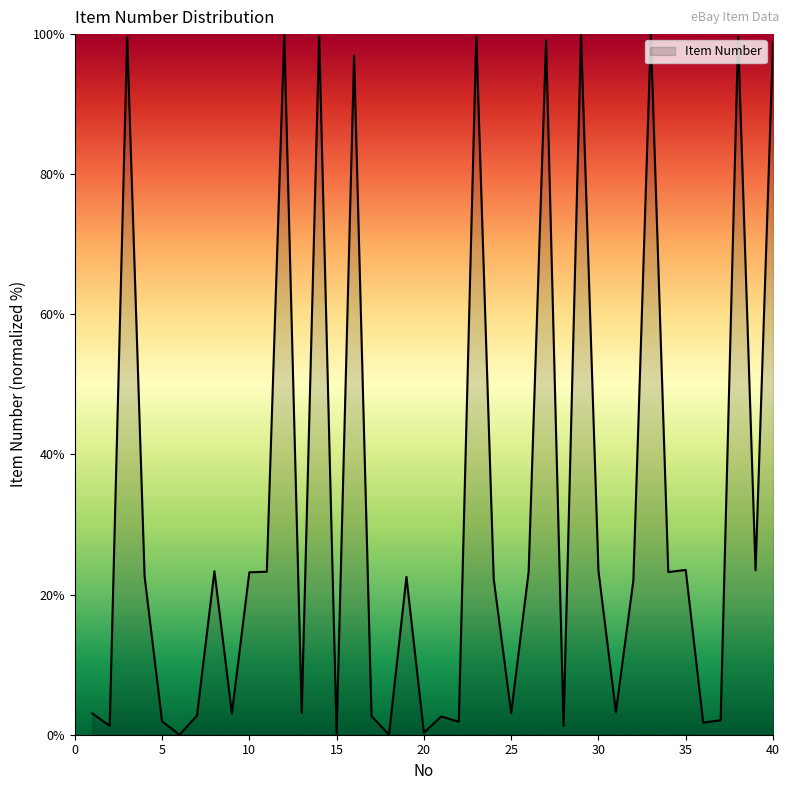

What is the difference between the maximum and minimum values?

100.0